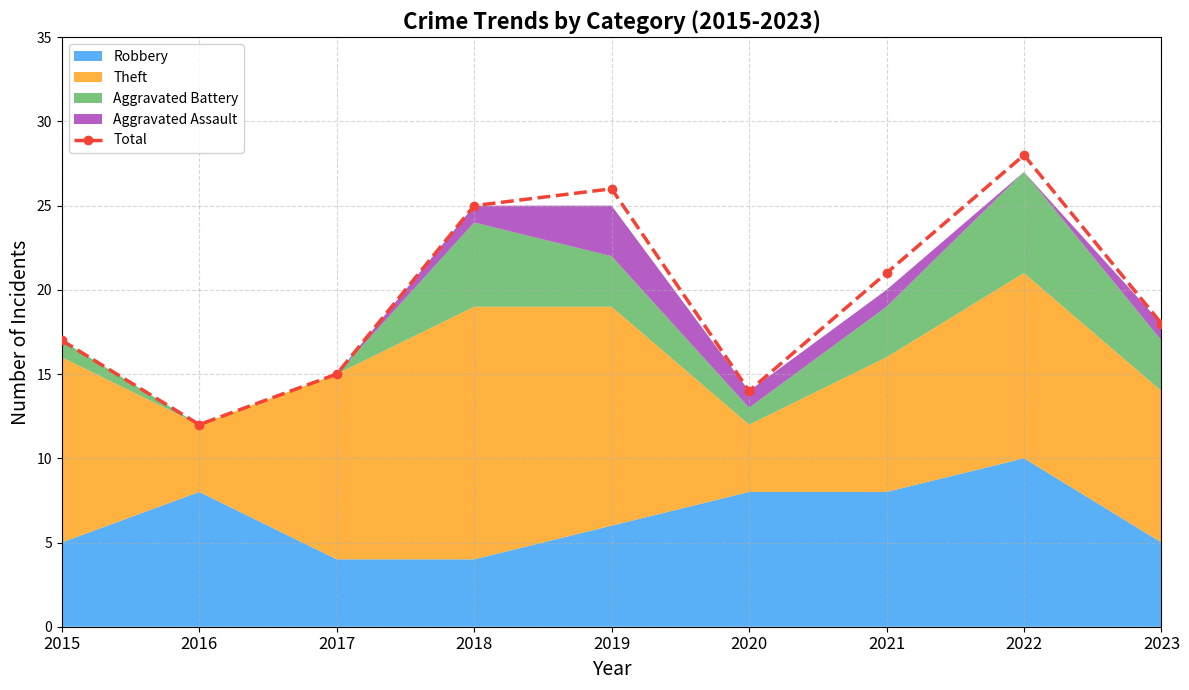

Rank the categories by value from lowest to highest.

2016, 2020, 2017, 2015, 2023, 2021, 2018, 2019, 2022